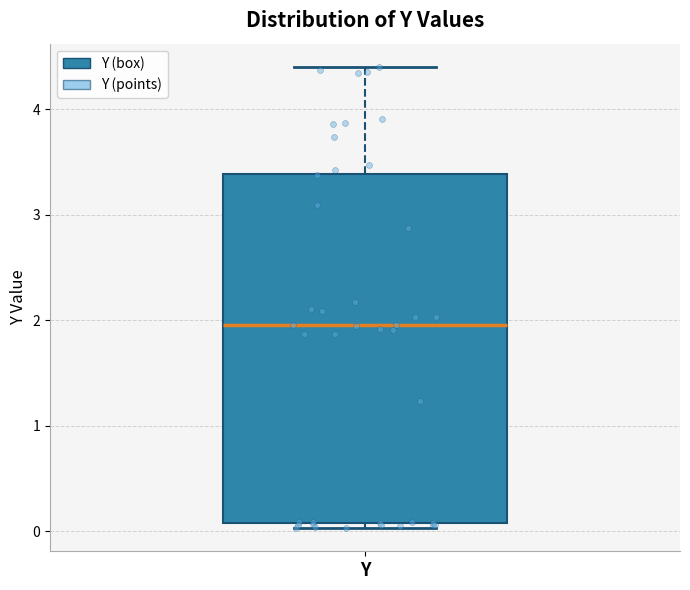

Transcribe this box plot: give where the median line is, the range the box spans, and where the two whiskers end, as read against the y-axis. The values are not printed on the chart, so give them approximately, as read against the axis.

median 2.0, box 0.1 to 3.4, whiskers 0.0 to 4.4